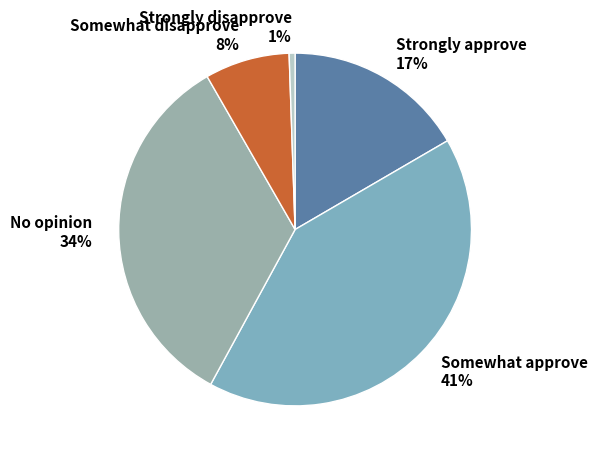

Is Somewhat approve the majority of the pie?

No